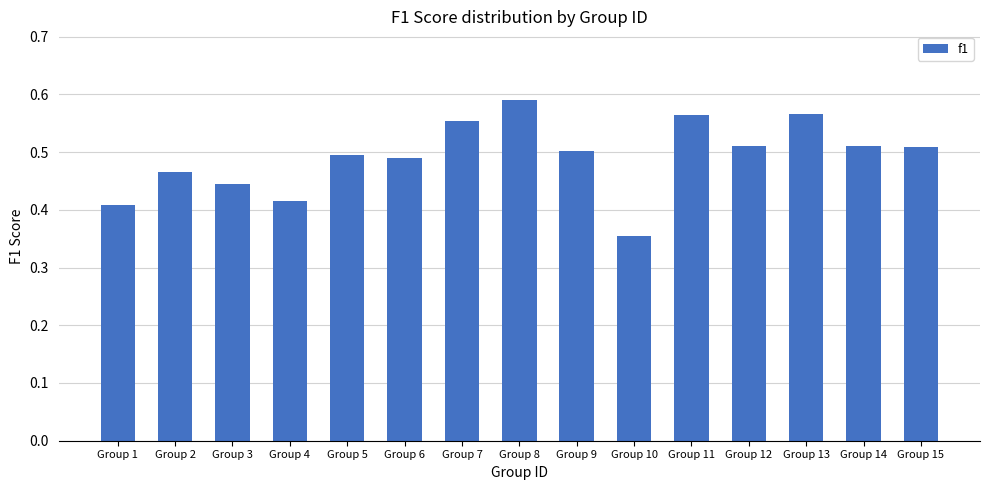

Which has a higher value, Group 4 or Group 12?

Group 12